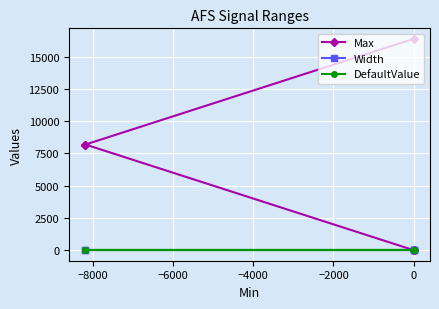

Is the value of Max at −8000 greater than the value of Width at −8000?

Yes